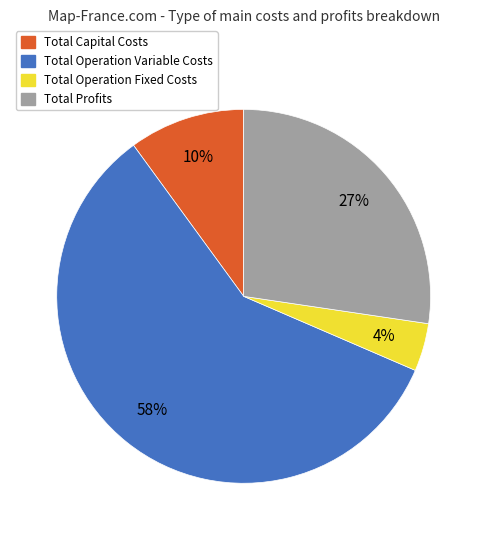

Which category has the smallest portion of the pie?

Total Operation Fixed Costs